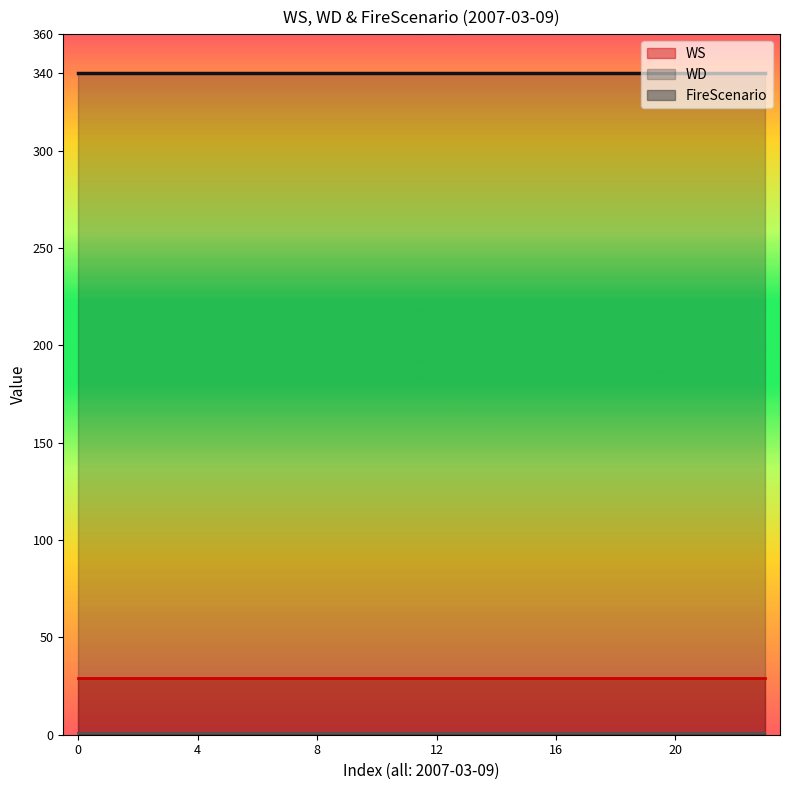

Which series has the widest spread of values?

WS